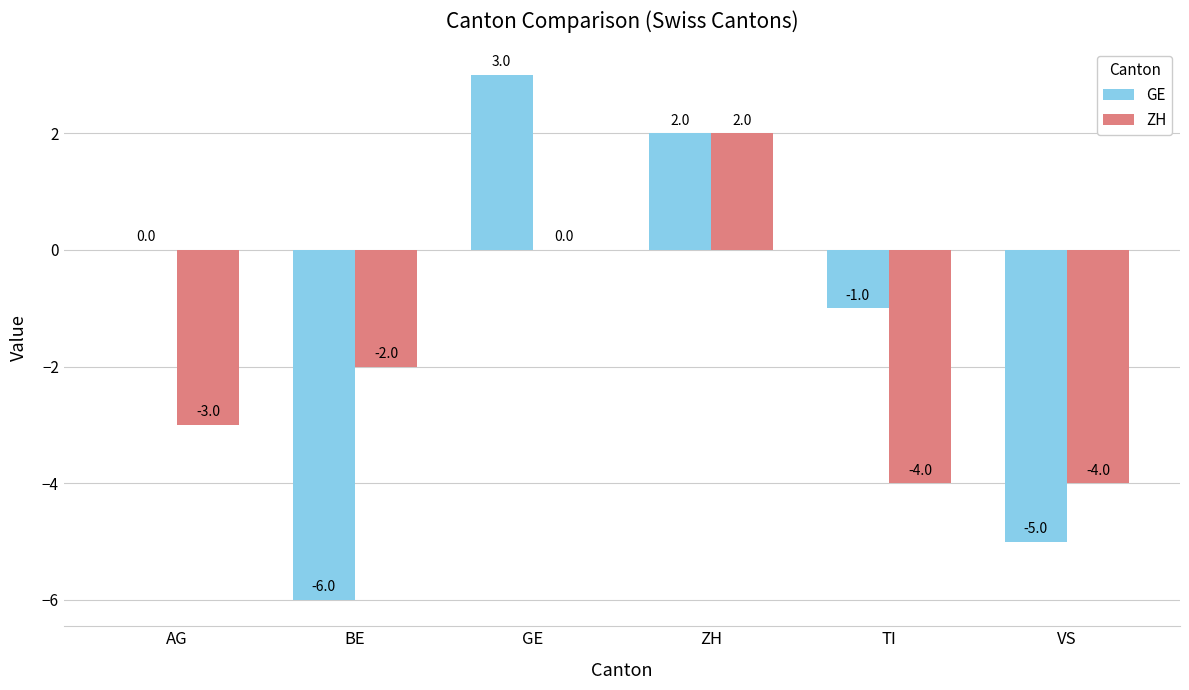

What is the spread (max minus min) of values at VS?

1